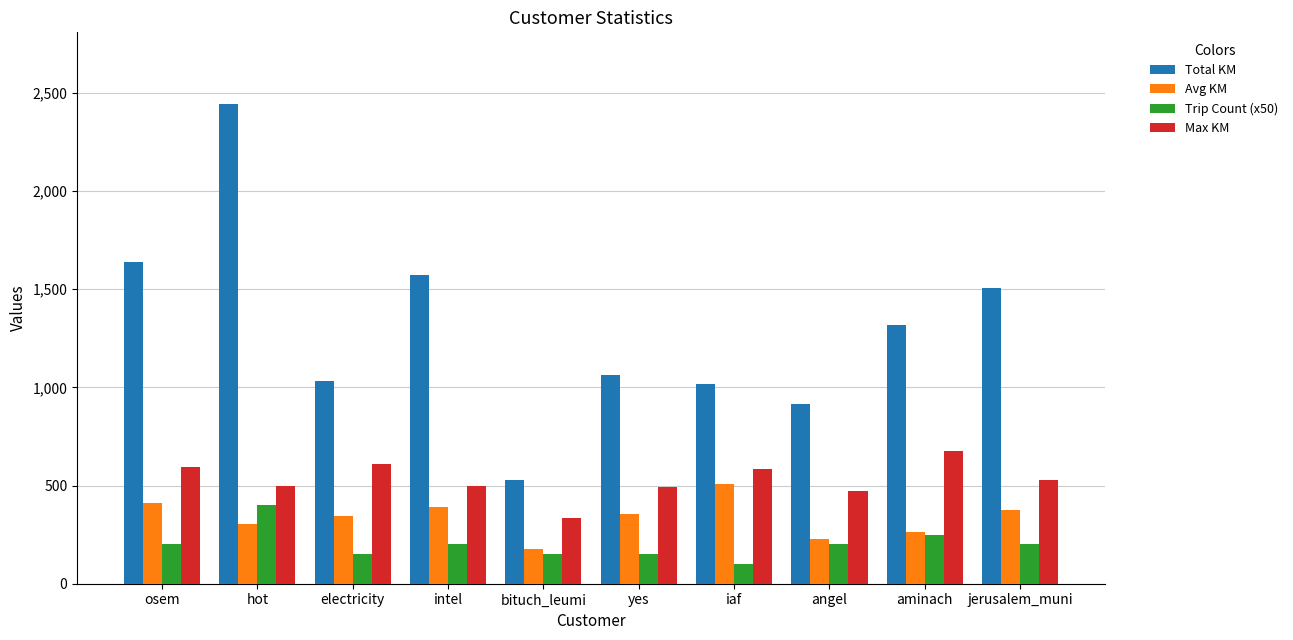

Read the Total KM value at angel.

917.0